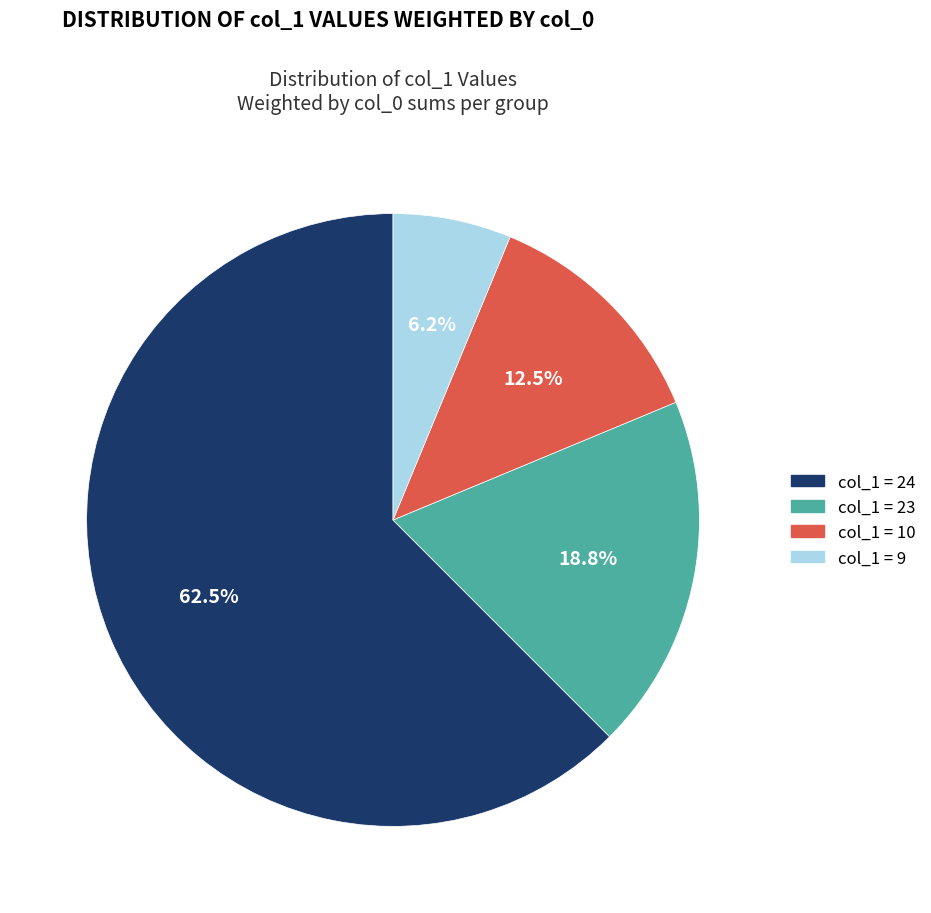

Is there any slice that represents more than half of the pie?

Yes